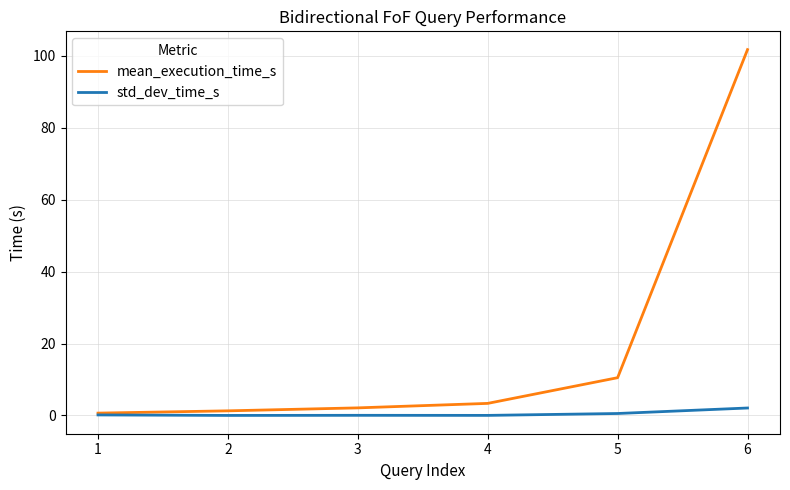

Which series changed the most between 3 and 6?

mean_execution_time_s